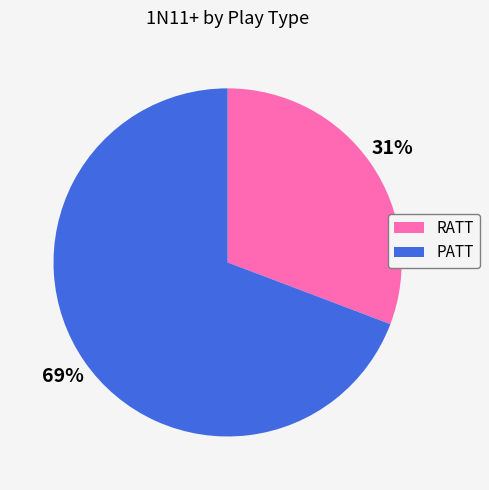

The RATT slice represents 31% of the pie. True or false?

True